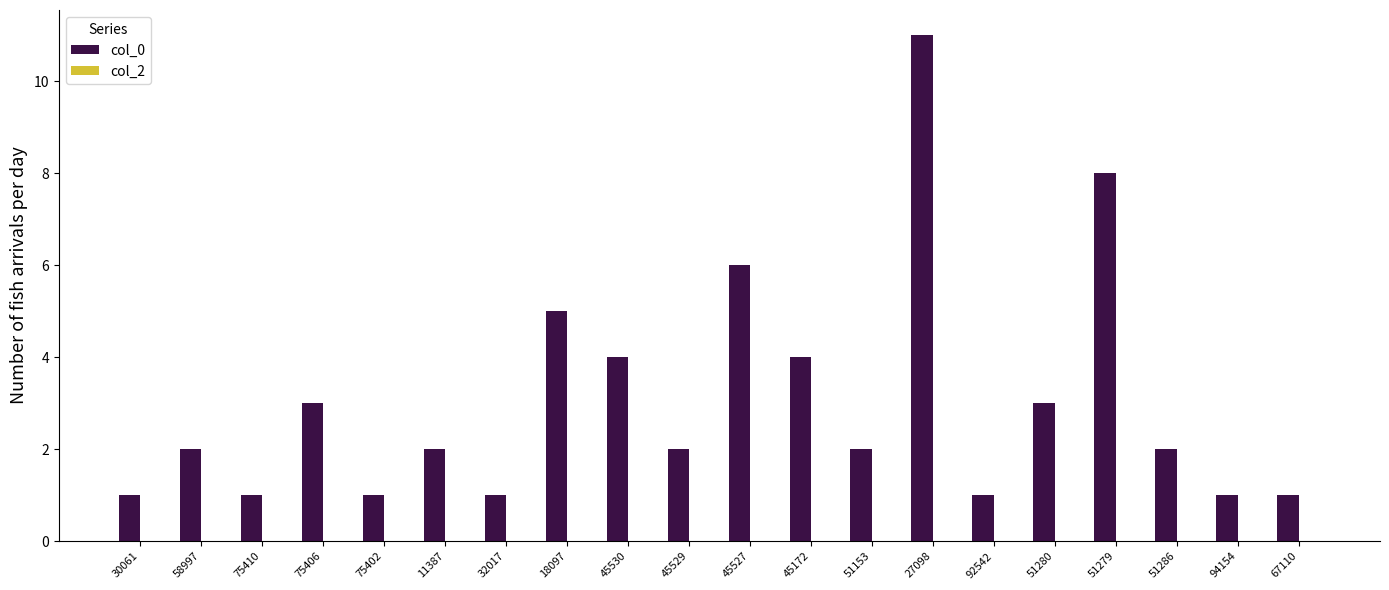

At which category does the chart reach its peak across all series?

27098